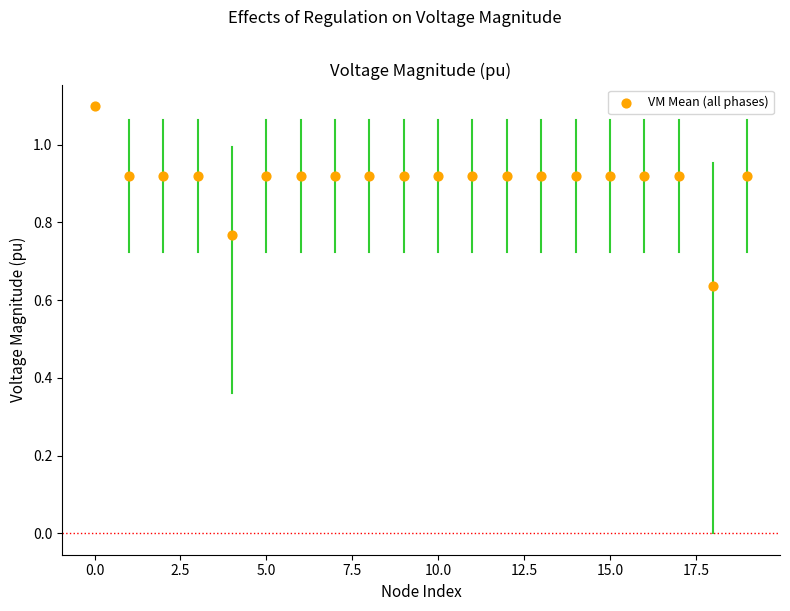

What is the range of X values (max minus min)?

19.0